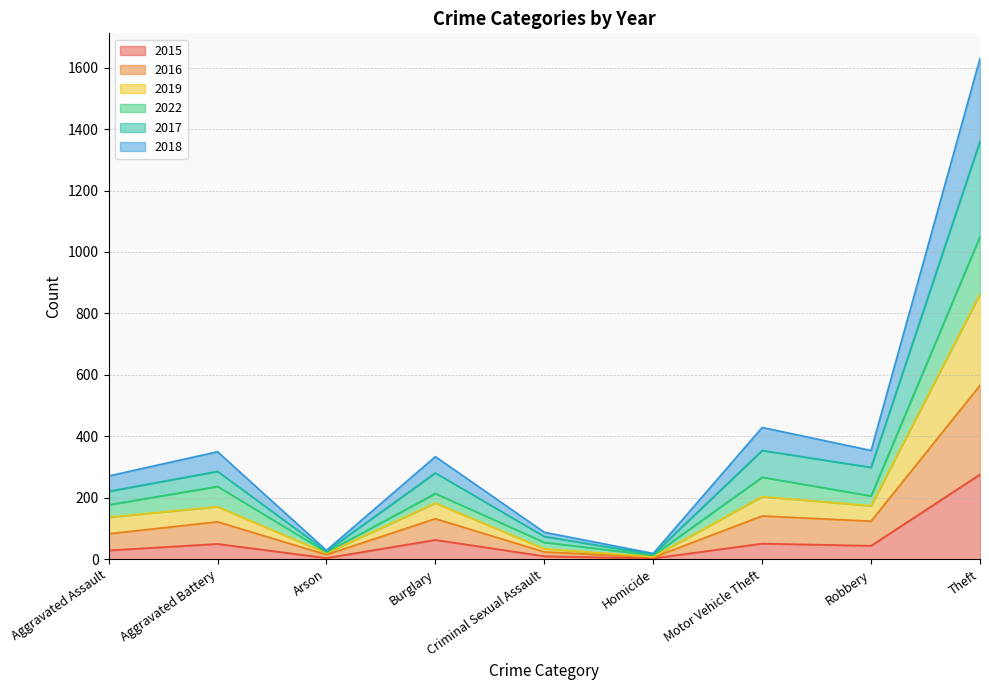

What position from the right is Homicide?

4